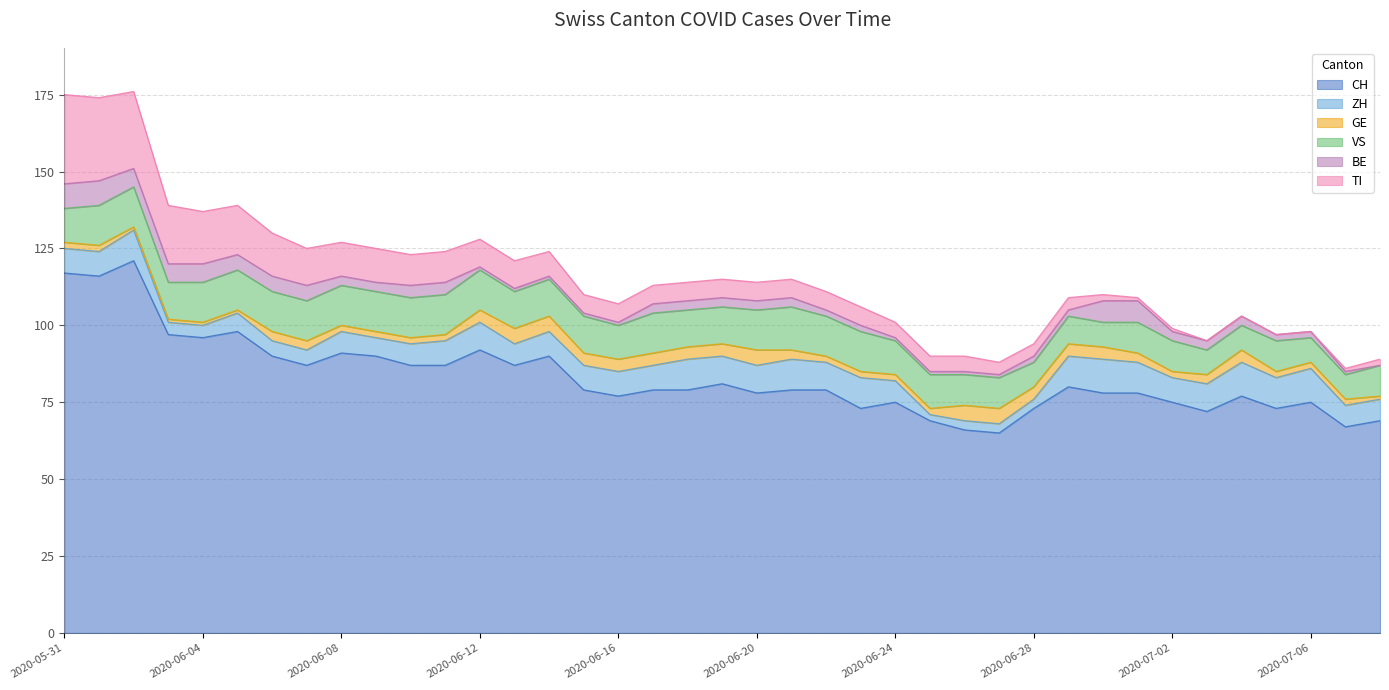

Reading left to right, list all the values displayed in this chart.

CH: 2020-05-31=117	2020-06-01=116	2020-06-02=121	2020-06-03=97	2020-06-04=96	2020-06-05=98	2020-06-06=90	2020-06-07=87	2020-06-08=91	2020-06-09=90	2020-06-10=87	2020-06-11=87	2020-06-12=92	2020-06-13=87	2020-06-14=90	2020-06-15=79	2020-06-16=77	2020-06-17=79	2020-06-18=79	2020-06-19=81	2020-06-20=78	2020-06-21=79	2020-06-22=79	2020-06-23=73	2020-06-24=75	2020-06-25=69	2020-06-26=66	2020-06-27=65	2020-06-28=73	2020-06-29=80	2020-06-30=78	2020-07-01=78	2020-07-02=75	2020-07-03=72	2020-07-04=77	2020-07-05=73	2020-07-06=75	2020-07-07=67	2020-07-08=69
ZH: 2020-05-31=8	2020-06-01=8	2020-06-02=10	2020-06-03=4	2020-06-04=4	2020-06-05=6	2020-06-06=5	2020-06-07=5	2020-06-08=7	2020-06-09=6	2020-06-10=7	2020-06-11=8	2020-06-12=9	2020-06-13=7	2020-06-14=8	2020-06-15=8	2020-06-16=8	2020-06-17=8	2020-06-18=10	2020-06-19=9	2020-06-20=9	2020-06-21=10	2020-06-22=9	2020-06-23=10	2020-06-24=7	2020-06-25=2	2020-06-26=3	2020-06-27=3	2020-06-28=3	2020-06-29=10	2020-06-30=11	2020-07-01=10	2020-07-02=8	2020-07-03=9	2020-07-04=11	2020-07-05=10	2020-07-06=11	2020-07-07=7	2020-07-08=7
GE: 2020-05-31=2	2020-06-01=2	2020-06-02=1	2020-06-03=1	2020-06-04=1	2020-06-05=1	2020-06-06=3	2020-06-07=3	2020-06-08=2	2020-06-09=2	2020-06-10=2	2020-06-11=2	2020-06-12=4	2020-06-13=5	2020-06-14=5	2020-06-15=4	2020-06-16=4	2020-06-17=4	2020-06-18=4	2020-06-19=4	2020-06-20=5	2020-06-21=3	2020-06-22=2	2020-06-23=2	2020-06-24=2	2020-06-25=2	2020-06-26=5	2020-06-27=5	2020-06-28=4	2020-06-29=4	2020-06-30=4	2020-07-01=3	2020-07-02=2	2020-07-03=3	2020-07-04=4	2020-07-05=2	2020-07-06=2	2020-07-07=2	2020-07-08=1
VS: 2020-05-31=11	2020-06-01=13	2020-06-02=13	2020-06-03=12	2020-06-04=13	2020-06-05=13	2020-06-06=13	2020-06-07=13	2020-06-08=13	2020-06-09=13	2020-06-10=13	2020-06-11=13	2020-06-12=13	2020-06-13=12	2020-06-14=12	2020-06-15=12	2020-06-16=11	2020-06-17=13	2020-06-18=12	2020-06-19=12	2020-06-20=13	2020-06-21=14	2020-06-22=13	2020-06-23=13	2020-06-24=11	2020-06-25=11	2020-06-26=10	2020-06-27=10	2020-06-28=8	2020-06-29=9	2020-06-30=8	2020-07-01=10	2020-07-02=10	2020-07-03=8	2020-07-04=8	2020-07-05=10	2020-07-06=8	2020-07-07=8	2020-07-08=10
BE: 2020-05-31=8	2020-06-01=8	2020-06-02=6	2020-06-03=6	2020-06-04=6	2020-06-05=5	2020-06-06=5	2020-06-07=5	2020-06-08=3	2020-06-09=3	2020-06-10=4	2020-06-11=4	2020-06-12=1	2020-06-13=1	2020-06-14=1	2020-06-15=1	2020-06-16=1	2020-06-17=3	2020-06-18=3	2020-06-19=3	2020-06-20=3	2020-06-21=3	2020-06-22=2	2020-06-23=2	2020-06-24=1	2020-06-25=1	2020-06-26=1	2020-06-27=1	2020-06-28=2	2020-06-29=2	2020-06-30=7	2020-07-01=7	2020-07-02=3	2020-07-03=3	2020-07-04=3	2020-07-05=2	2020-07-06=2	2020-07-07=1	2020-07-08=0
TI: 2020-05-31=29	2020-06-01=27	2020-06-02=25	2020-06-03=19	2020-06-04=17	2020-06-05=16	2020-06-06=14	2020-06-07=12	2020-06-08=11	2020-06-09=11	2020-06-10=10	2020-06-11=10	2020-06-12=9	2020-06-13=9	2020-06-14=8	2020-06-15=6	2020-06-16=6	2020-06-17=6	2020-06-18=6	2020-06-19=6	2020-06-20=6	2020-06-21=6	2020-06-22=6	2020-06-23=6	2020-06-24=5	2020-06-25=5	2020-06-26=5	2020-06-27=4	2020-06-28=4	2020-06-29=4	2020-06-30=2	2020-07-01=1	2020-07-02=1	2020-07-03=0	2020-07-04=0	2020-07-05=0	2020-07-06=0	2020-07-07=1	2020-07-08=2